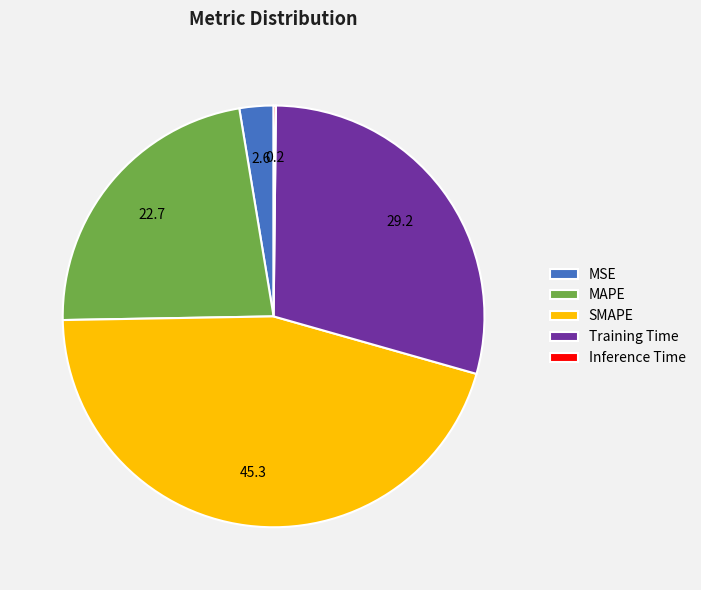

Which has a higher value, Training Time or MSE?

Training Time